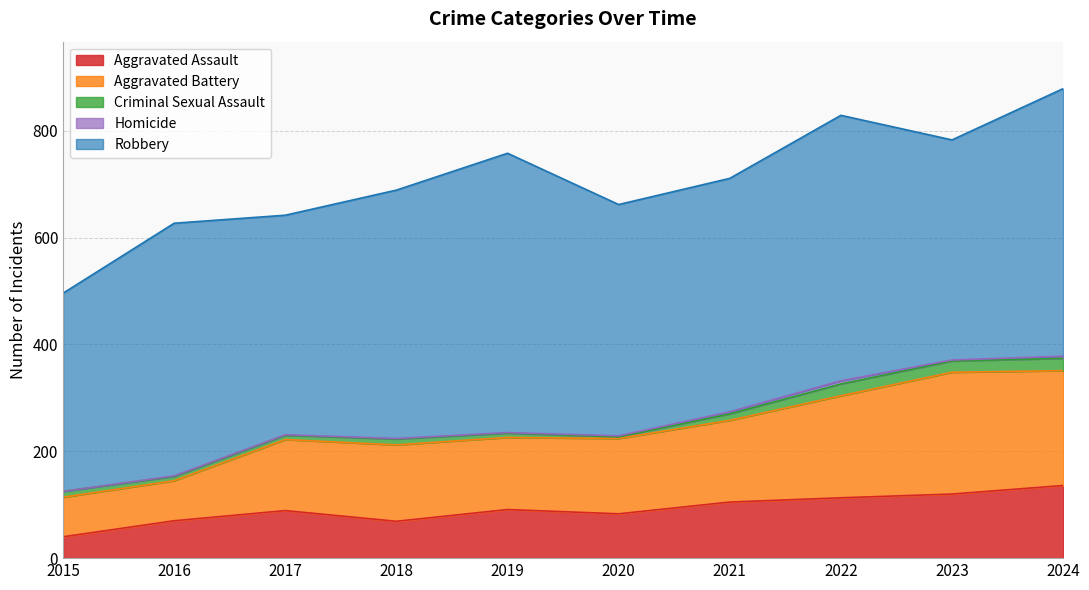

At which category does Aggravated Battery reach its first local peak?

2018